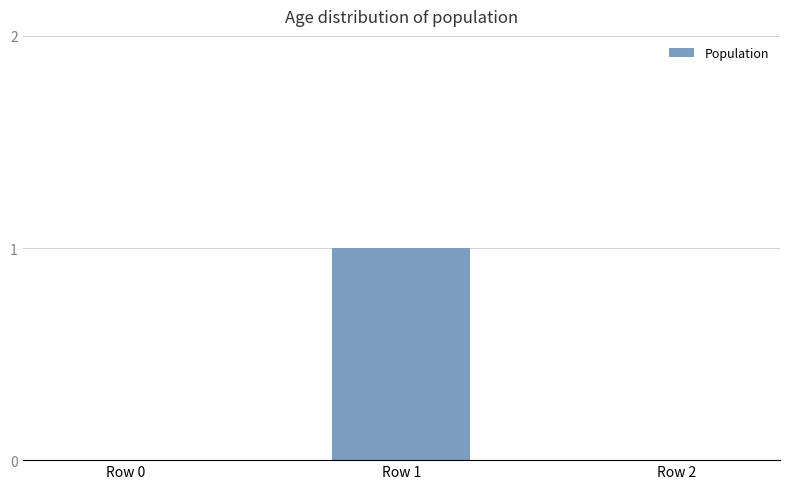

What is the change in value from Row 1 to Row 2?

-1